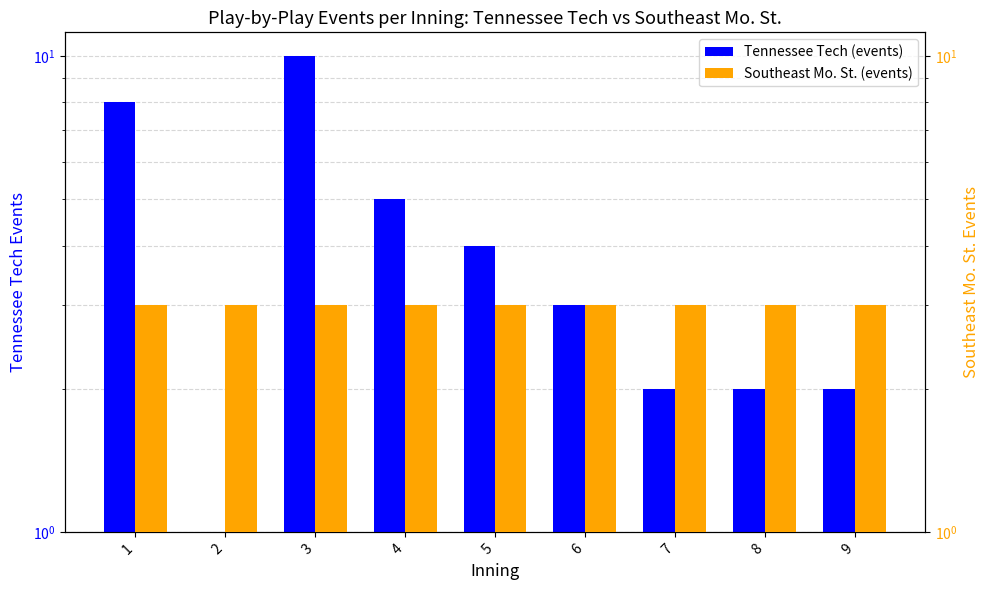

Reading left to right, extract all data points from this chart.

Tennessee Tech (events): 1=8	2=1	3=10	4=5	5=4	6=3	7=2	8=2	9=2
Southeast Mo. St. (events): 1=3	2=3	3=3	4=3	5=3	6=3	7=3	8=3	9=3